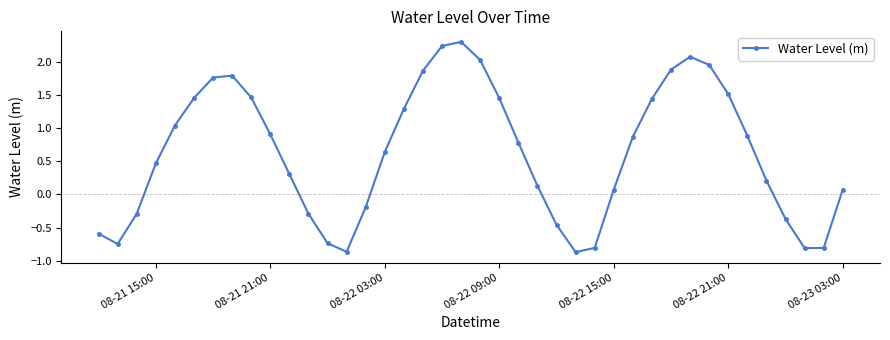

How many interior local valleys (lower than both neighbors) does the data have?

4